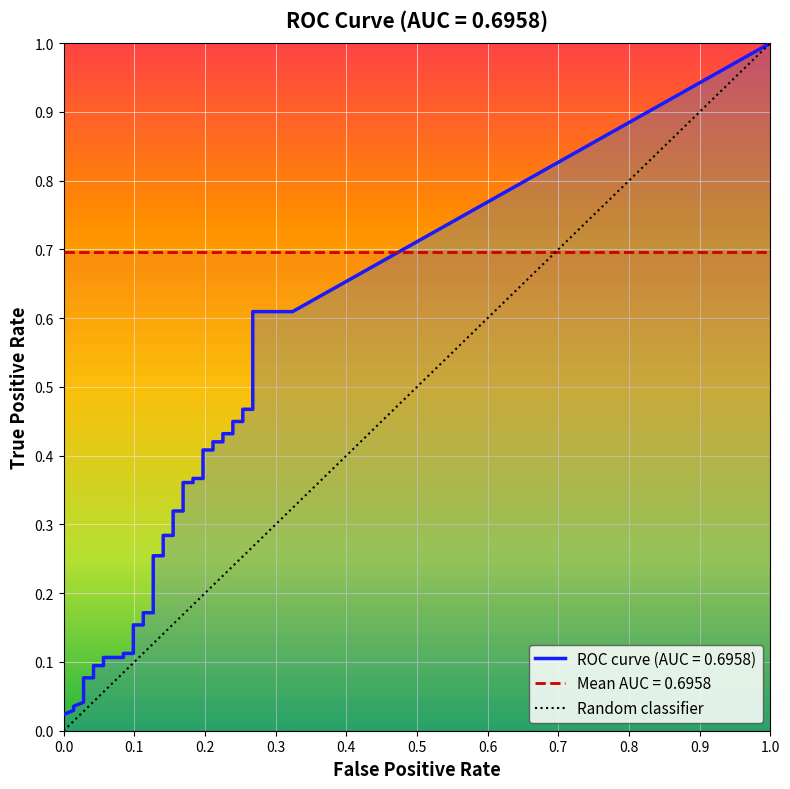

What is the sum of all values?

1